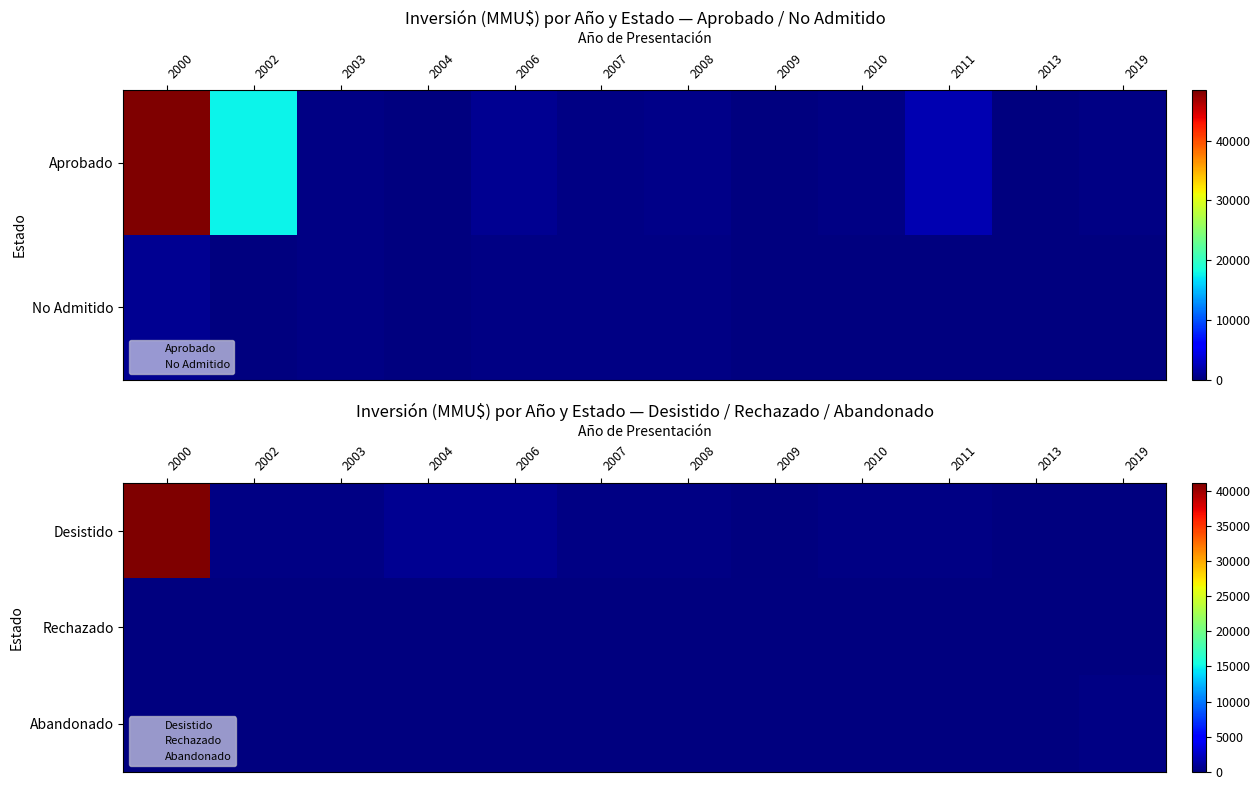

Between 2011 and 2013, which series saw the biggest shift?

Desistido